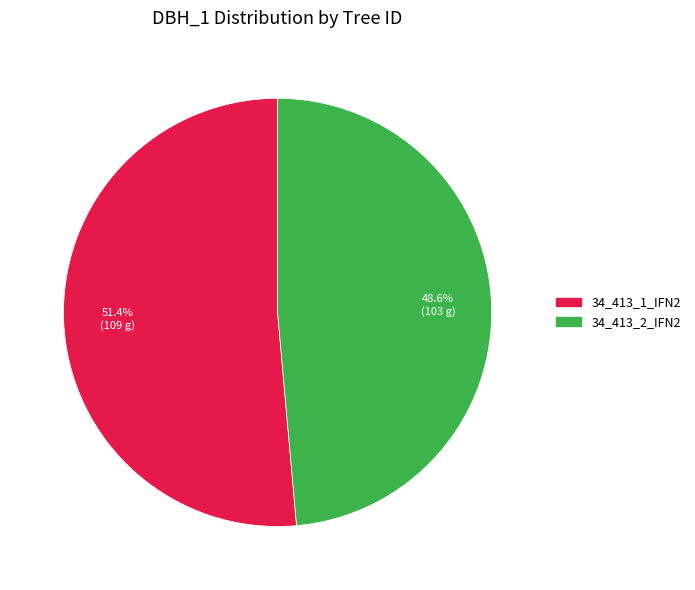

Combined, do 34_413_1_IFN2 and 34_413_2_IFN2 account for over 50%?

Yes